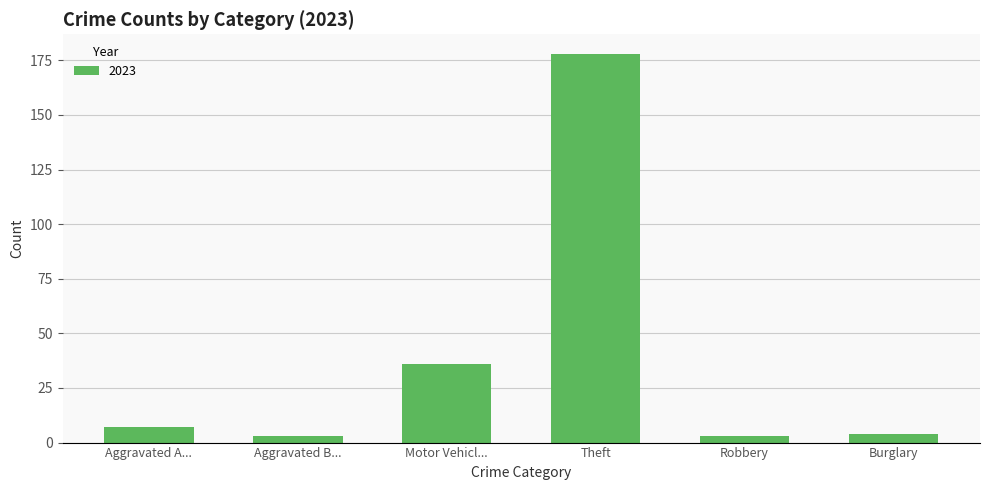

What is the label of the 4th bar from the left?

Theft